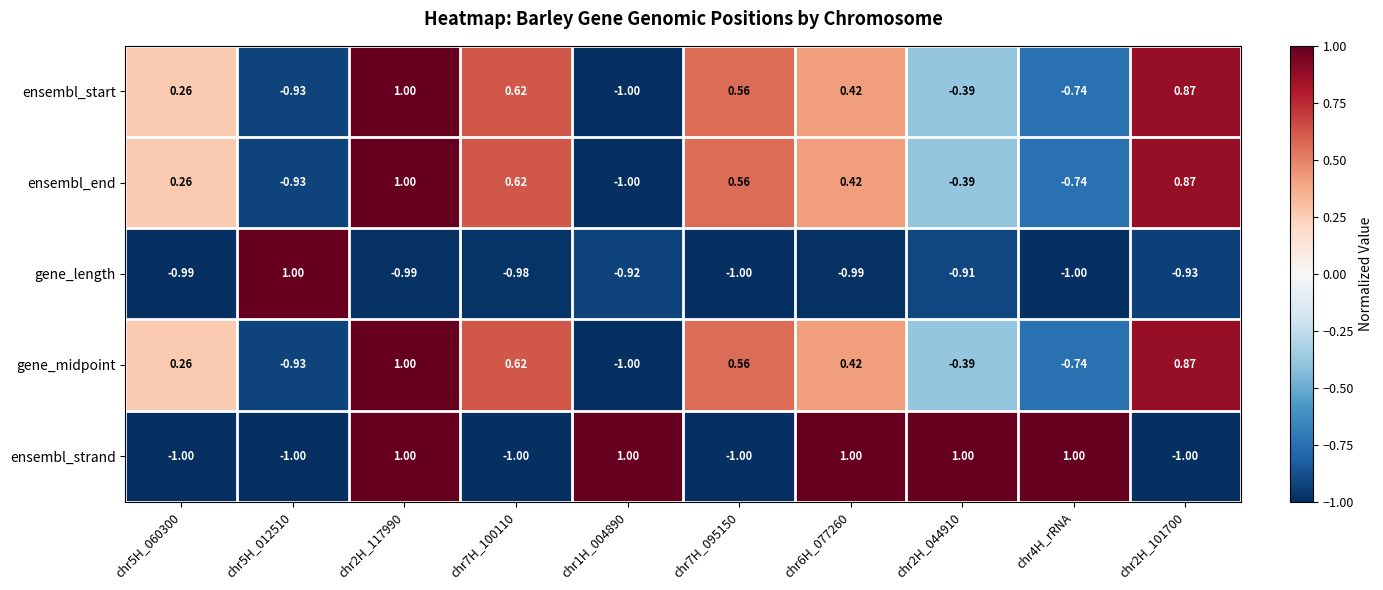

Is the value of gene_length at chr7H_095150 greater than the value of gene_midpoint at chr7H_100110?

No